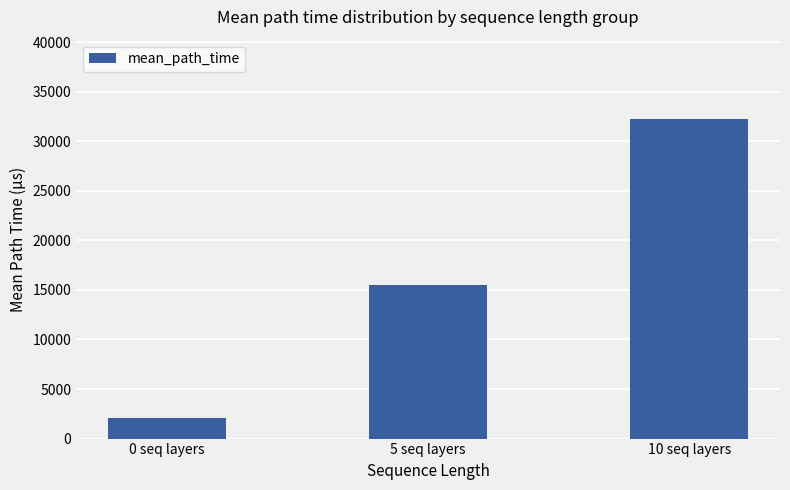

Rank the categories by value from highest to lowest.

10 seq layers, 5 seq layers, 0 seq layers